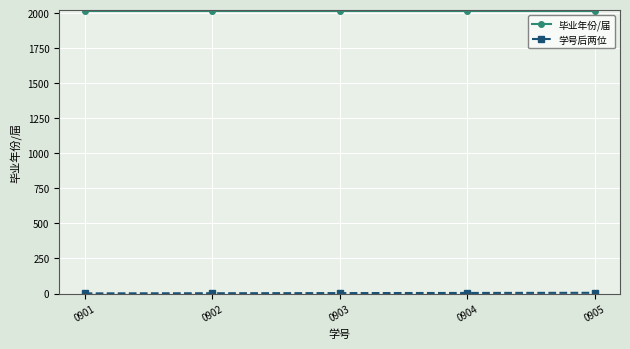

True or false: 毕业年份/届 has a value of 2728 at 0905.

False